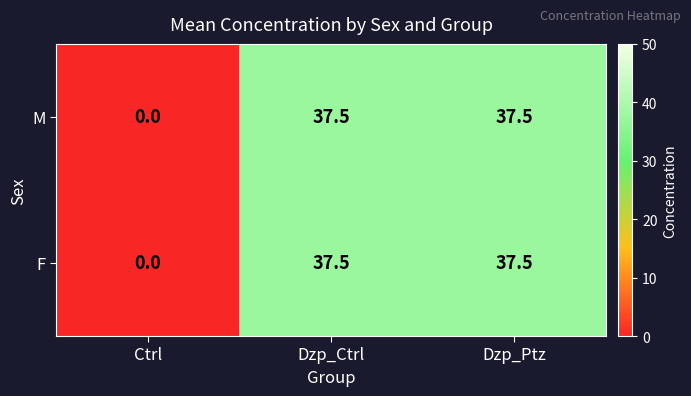

What is the highest value of the F series?

37.5